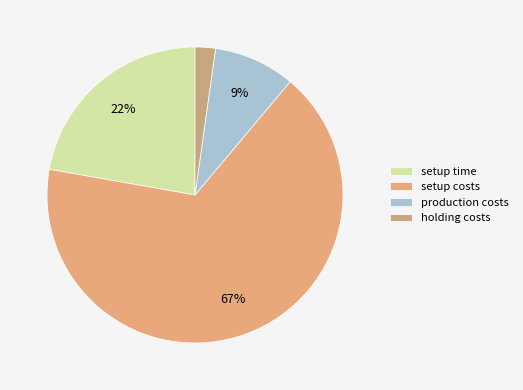

How many slices are in this pie chart?

4